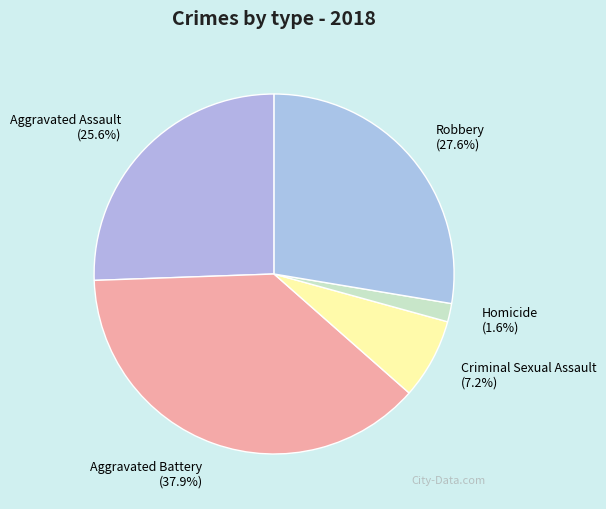

Is there a majority slice in this chart?

No